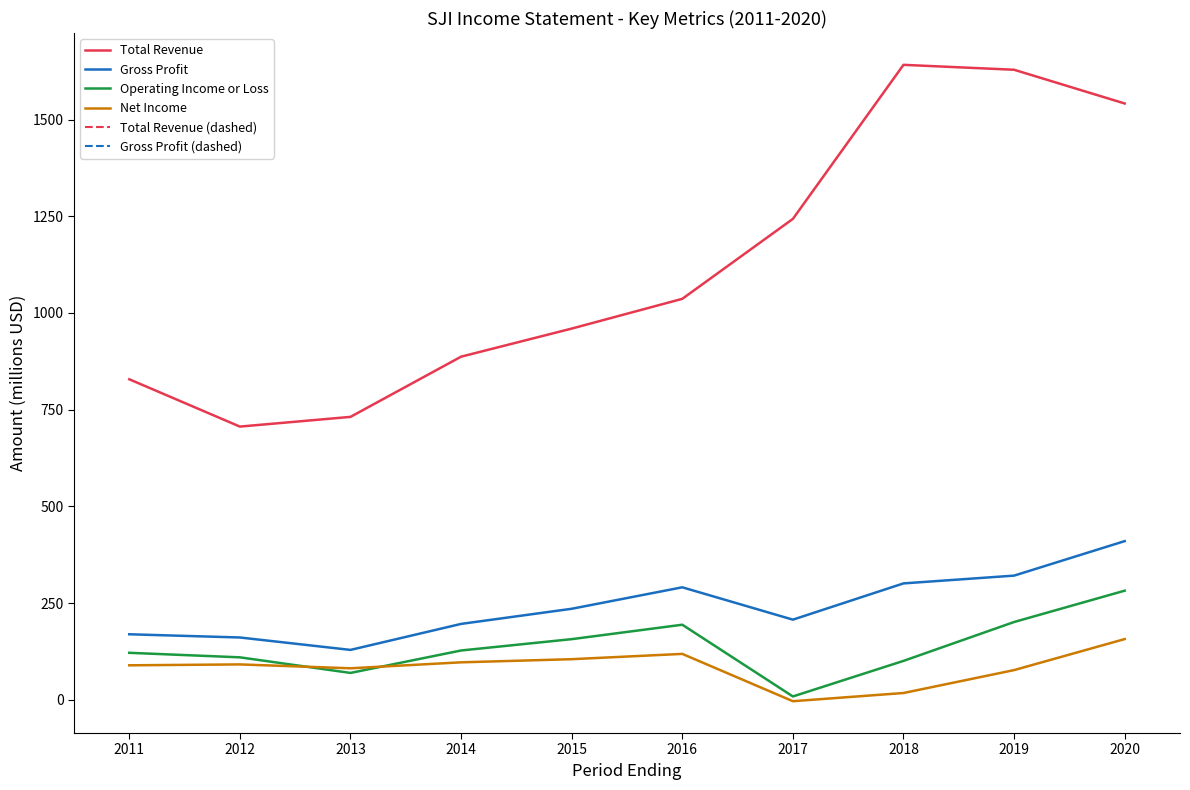

How many lines are shown in the chart?

4